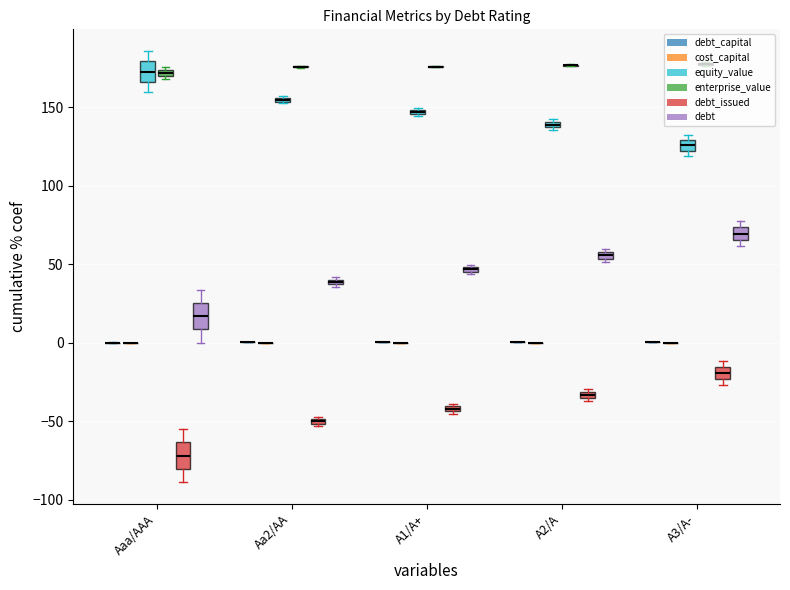

At 26, list the series in order from smallest to largest.

debt_issued, cost_capital, debt_capital, debt, equity_value, enterprise_value